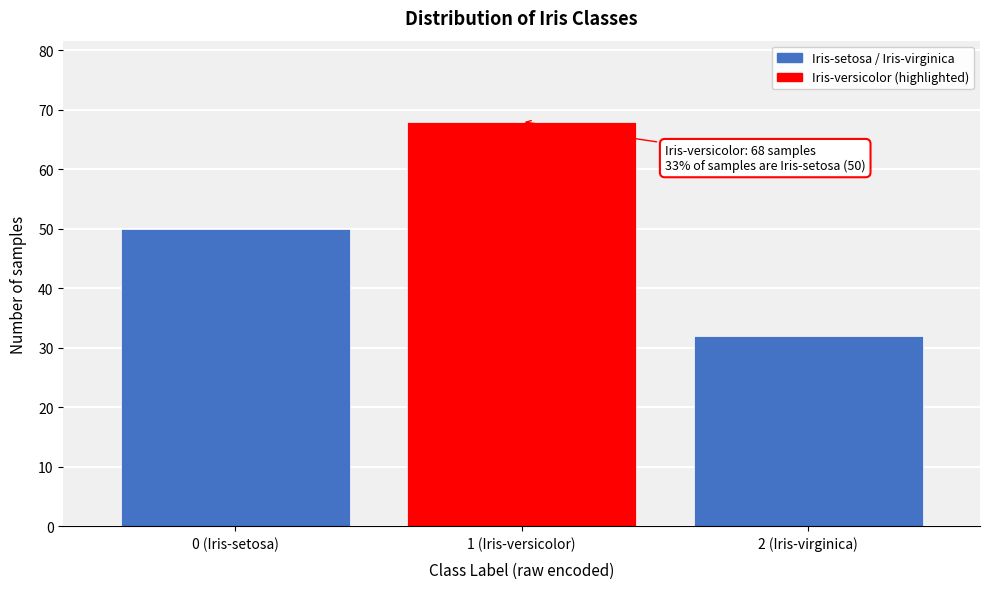

Reading left to right, what are all the values shown in this chart?

0 (Iris-setosa)=50	1 (Iris-versicolor)=68	2 (Iris-virginica)=32